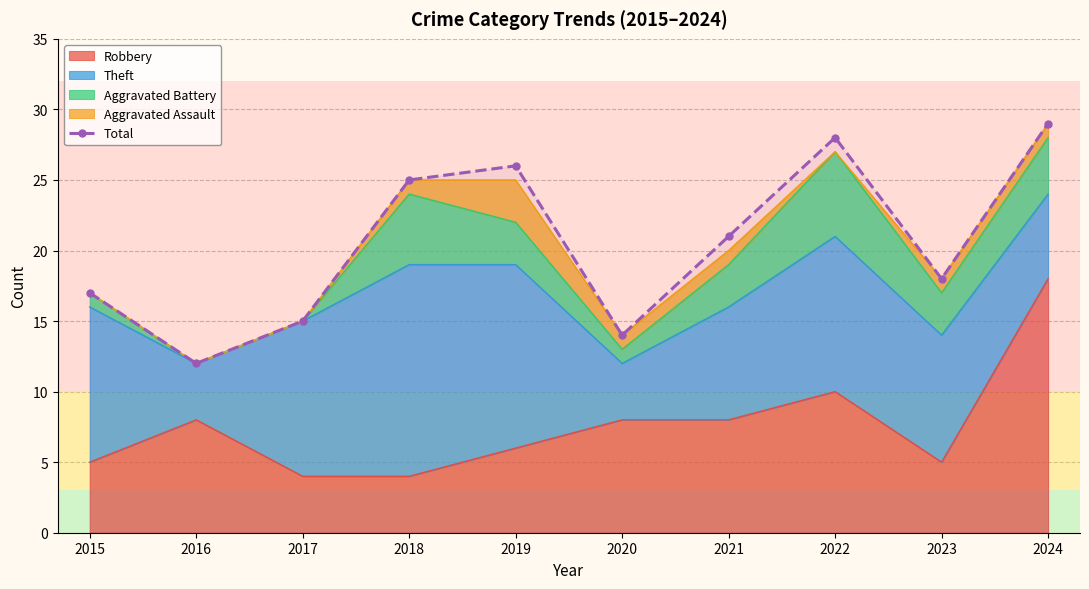

True or false: the data has more than 0 interior local peaks.

True